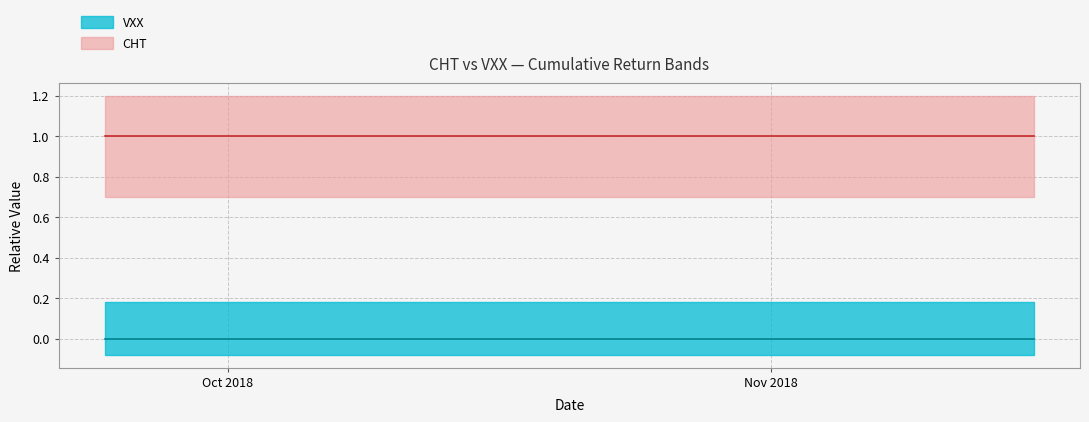

What is the maximum value for CHT?

1